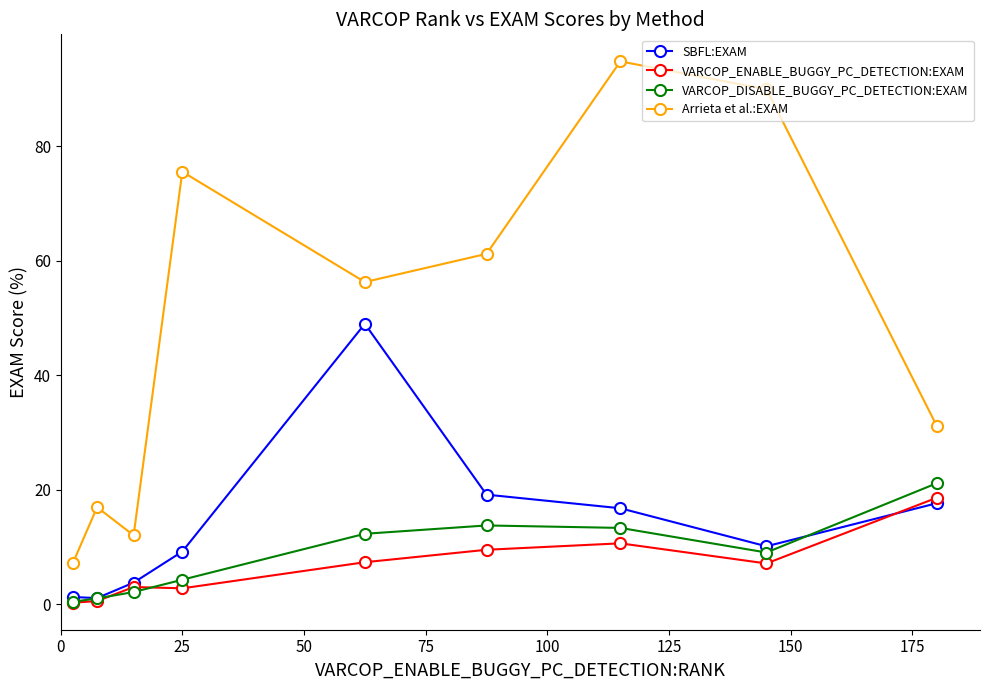

True or false: VARCOP_ENABLE_BUGGY_PC_DETECTION:EXAM has more than 0 points higher than both neighbors.

True